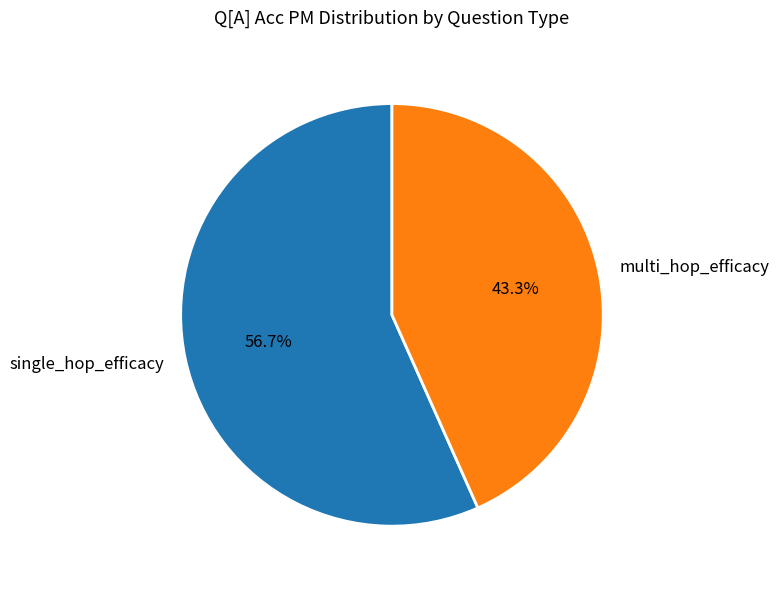

Count the number of slices in the pie.

2